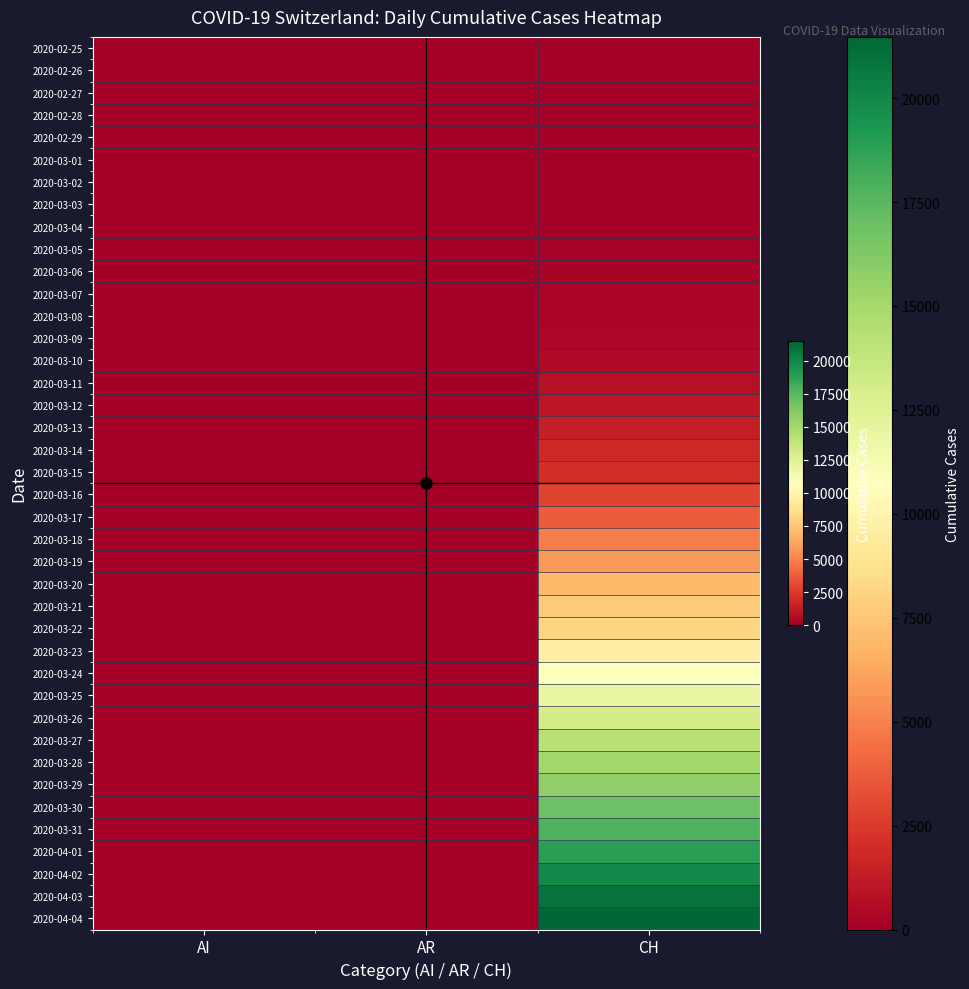

What is the spread (max minus min) of values at CH?

21473